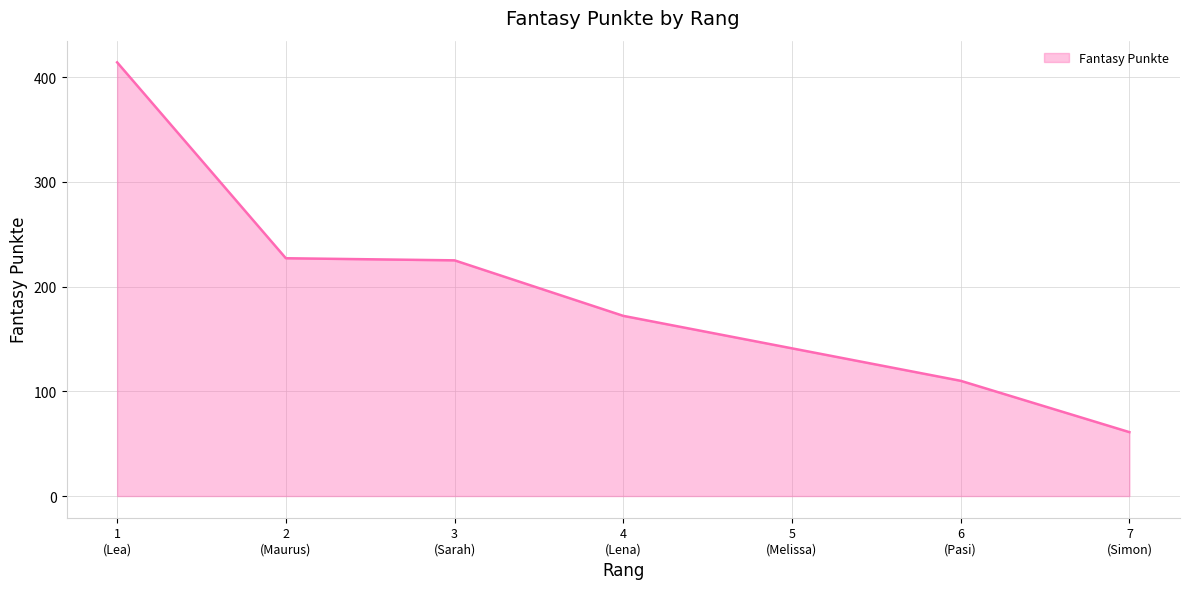

How many values are below 172?

3